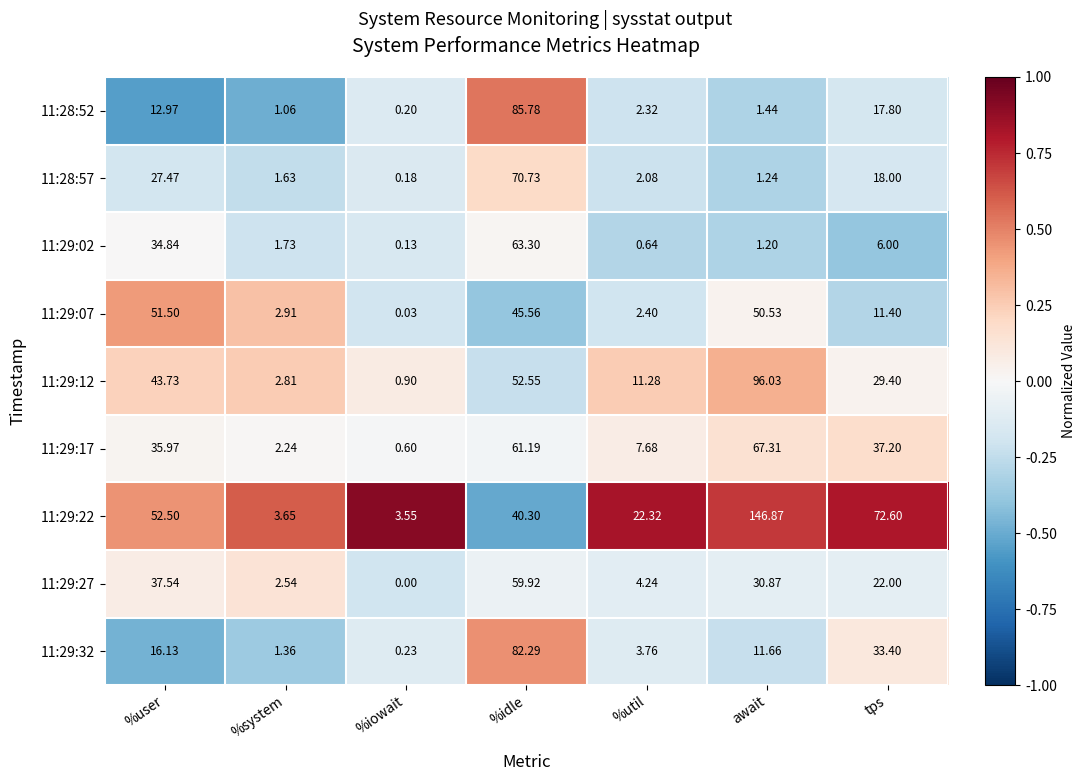

At which label does 11:29:12 reach its peak?

await